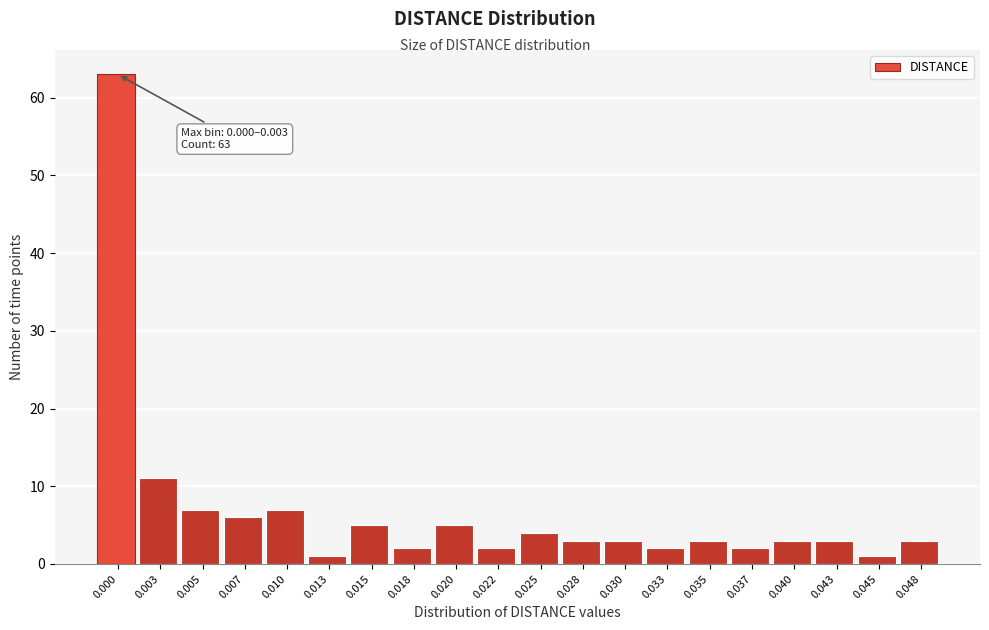

Reading left to right, list all the values displayed in this chart.

63	11	7	6	7	1	5	2	5	2	4	3	3	2	3	2	3	3	1	3